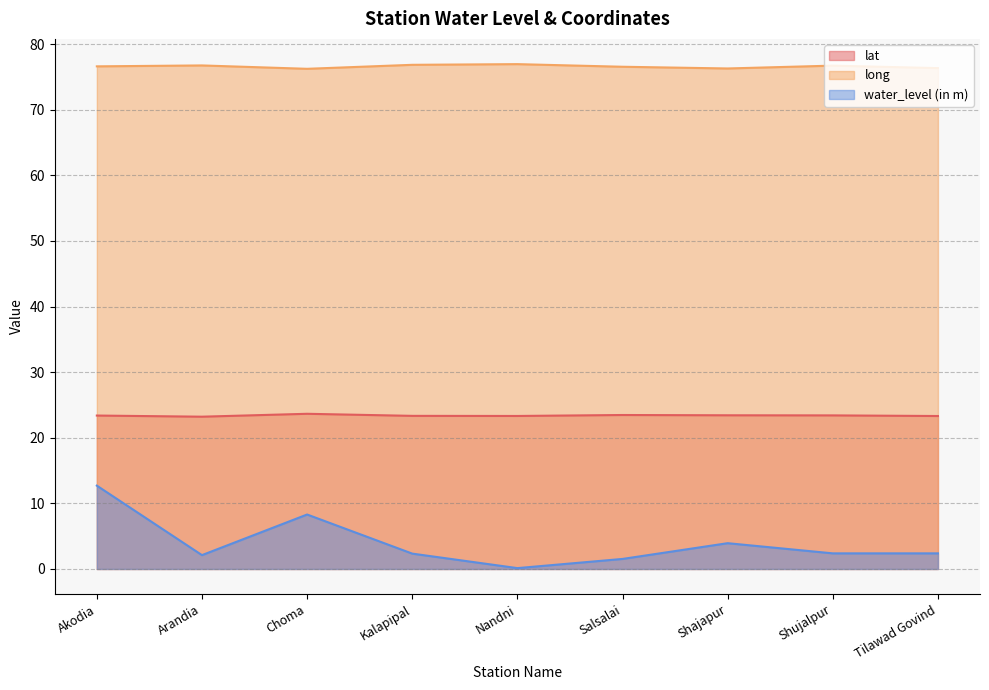

What is the label of the 8th point from the right?

Arandia